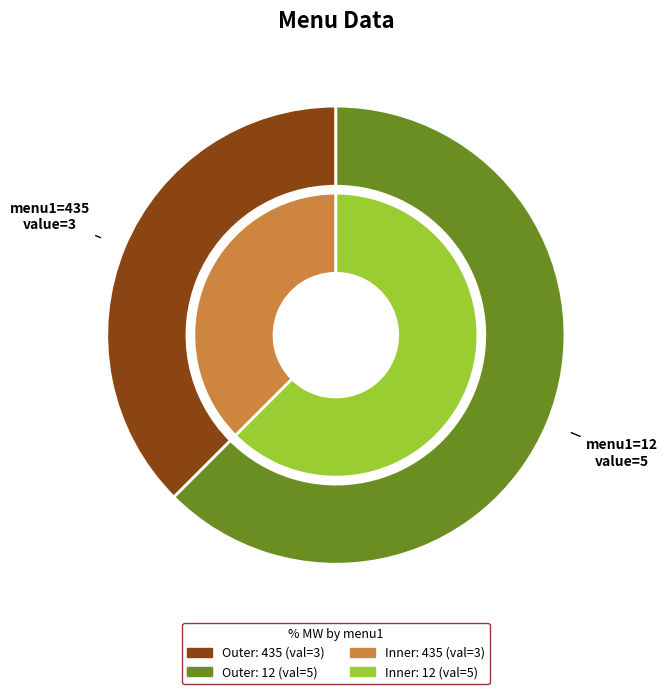

Which has a higher value, 435 or 12?

12